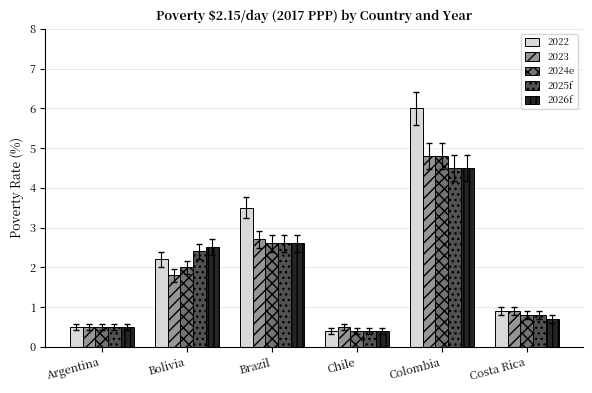

What is the difference between the second highest and second lowest values in the 2025f series?

2.1